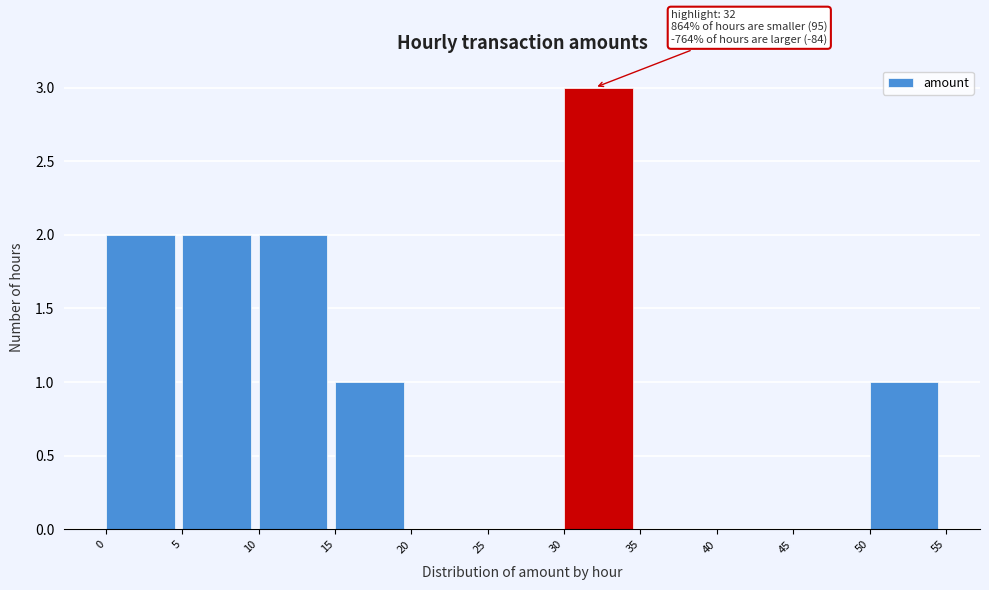

Over which range of the x-axis is the bar tallest?

30 to 35